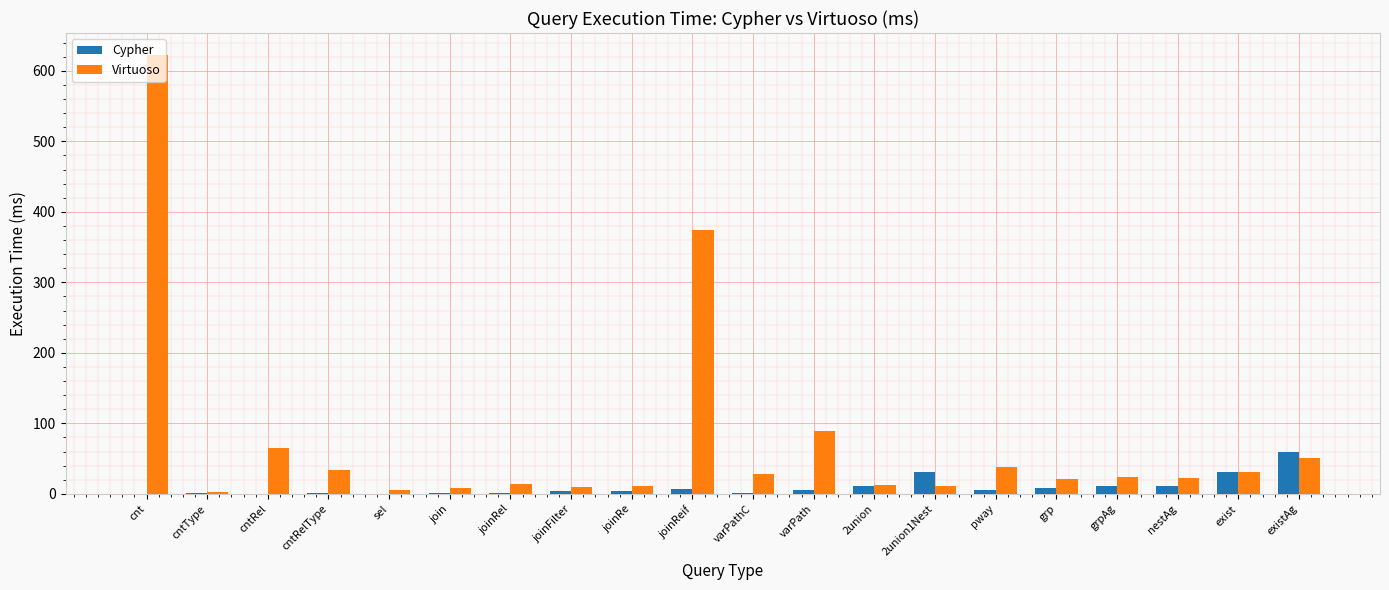

Where is Virtuoso nearest to the value 312?

joinReif